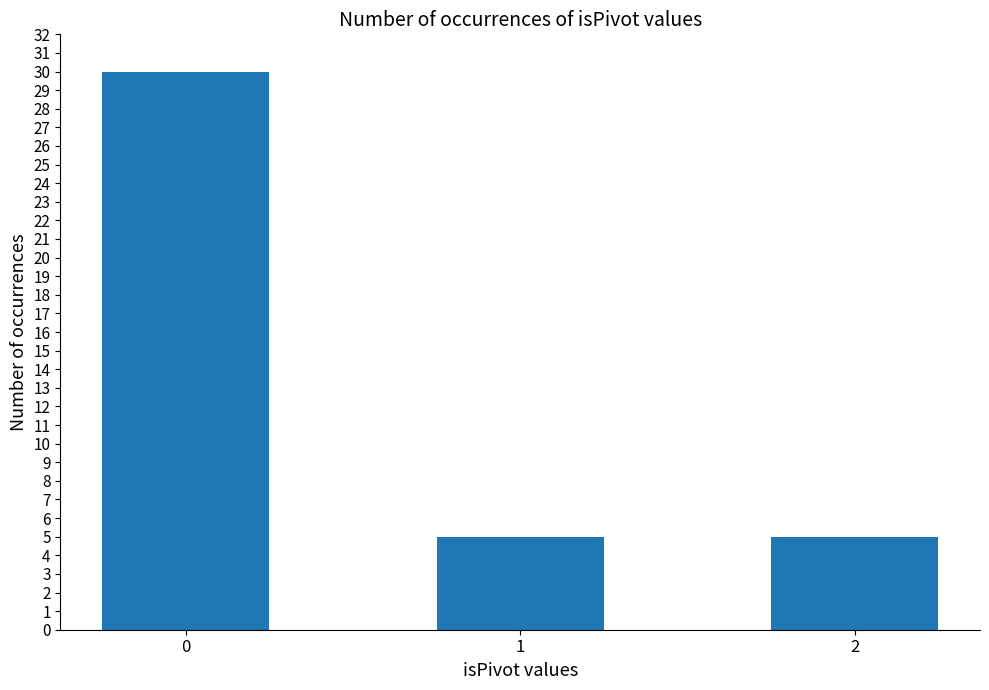

What is the sum of all values?

40